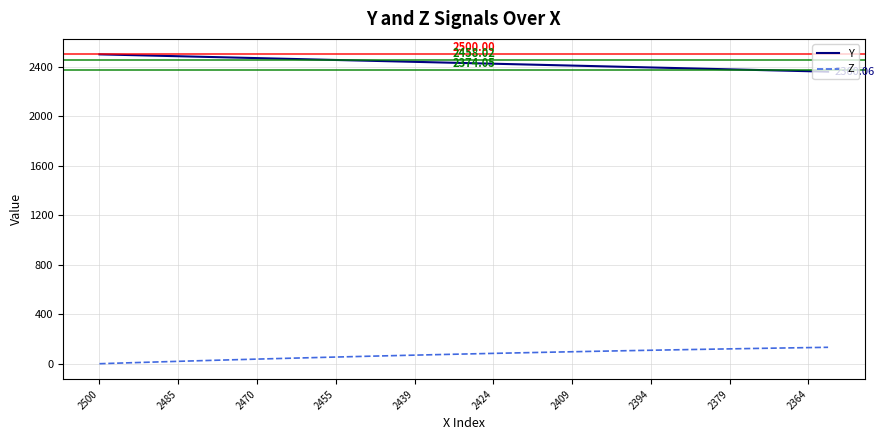

List the series in order of their peak value, lowest first.

Z, Y